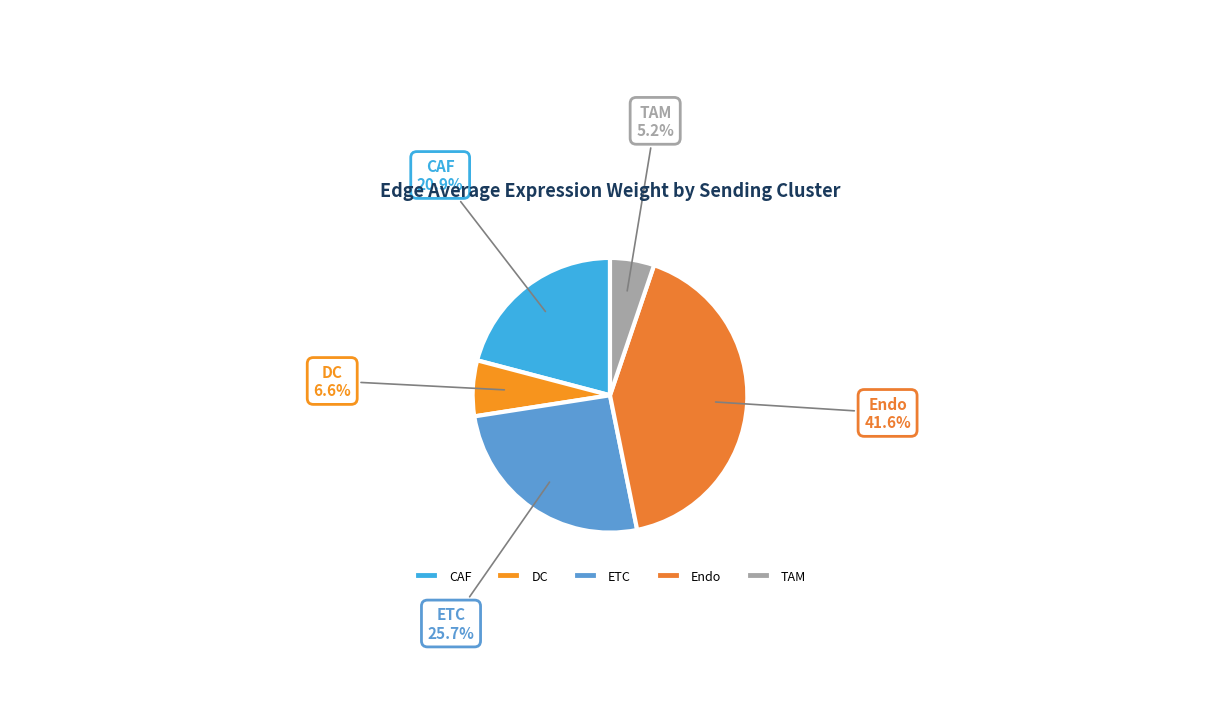

What percentage is the TAM slice, to the nearest percent?

5%